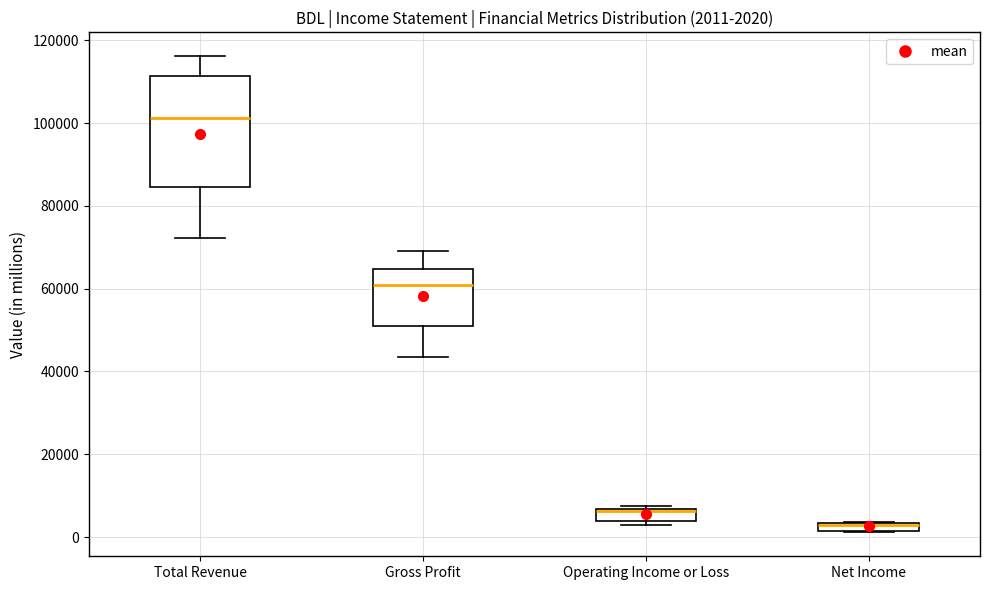

Which box is the tallest, from its lower edge to its upper edge?

Total Revenue